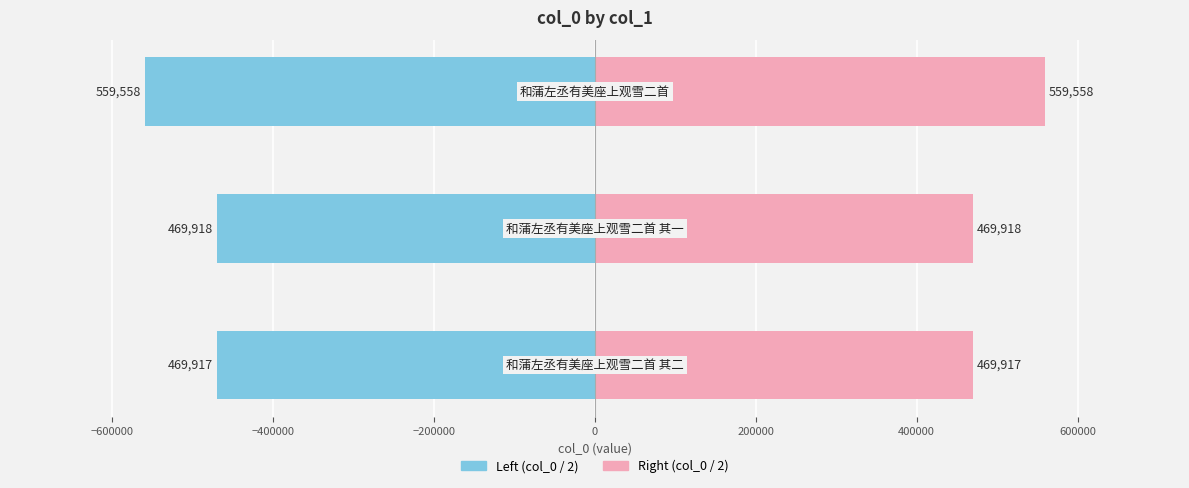

Rank the series at −600000 from lowest to highest value.

Left, Right